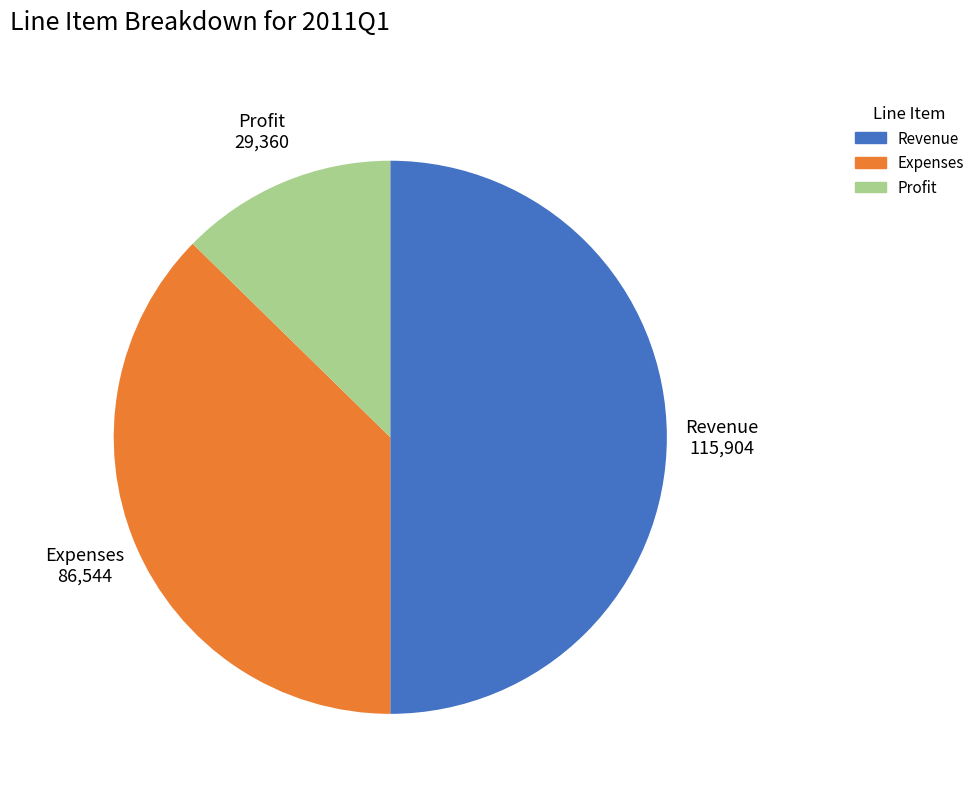

Rank the categories by value from highest to lowest.

Revenue, Expenses, Profit